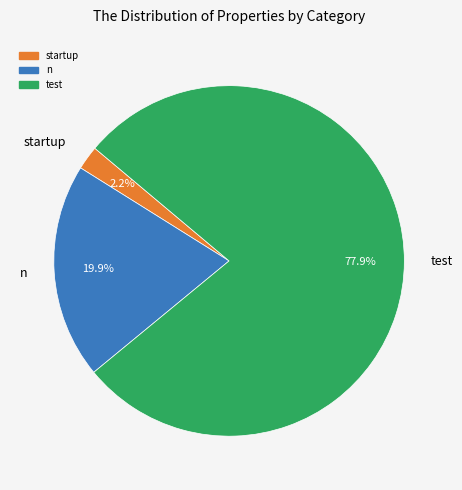

What percentage do n and test together represent?

97.8%